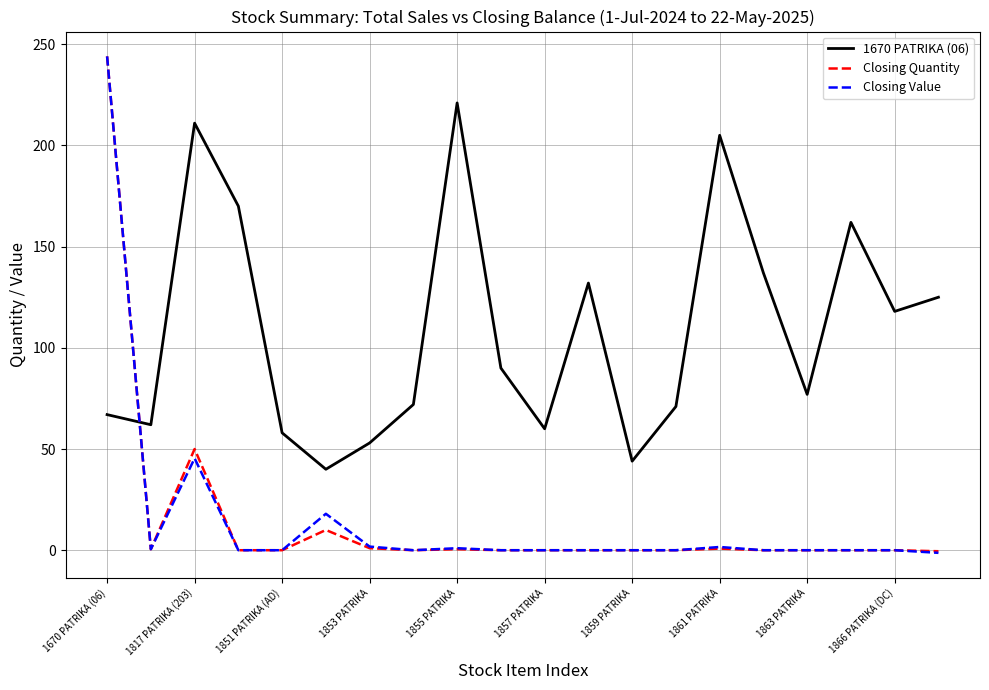

What is the maximum value for 1670 PATRIKA (06)?

221.0